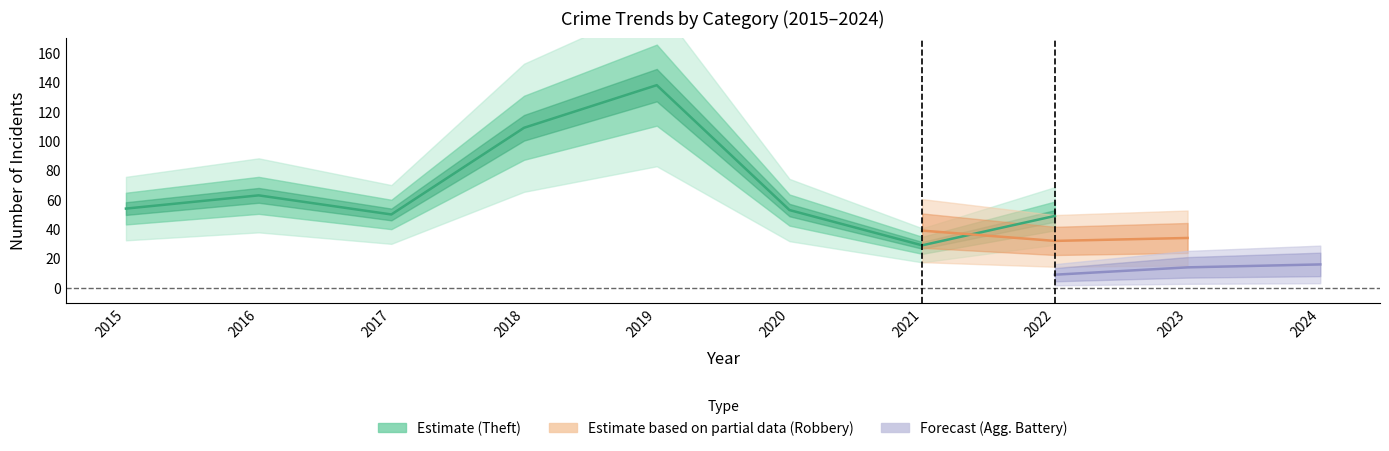

True or false: Robbery and Aggravated Battery intersect in this chart.

False